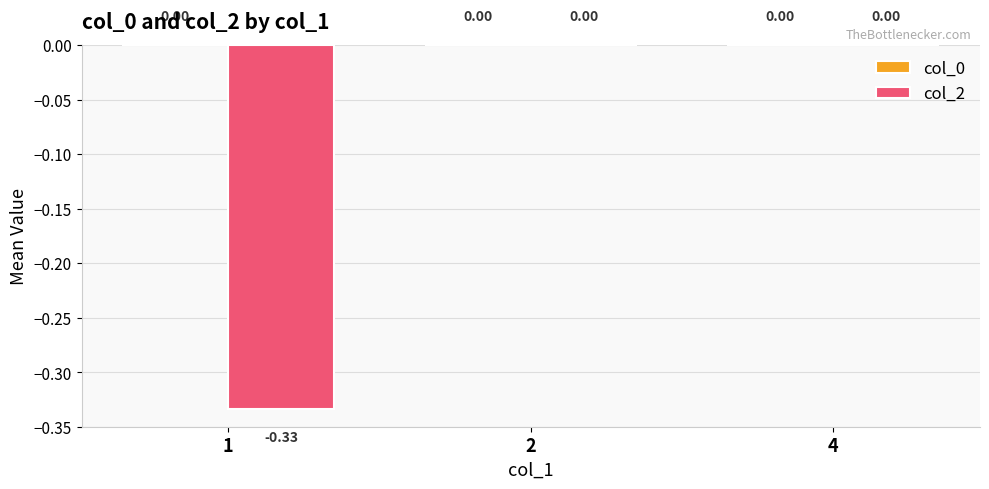

Which has a higher value, 4 or 1?

4